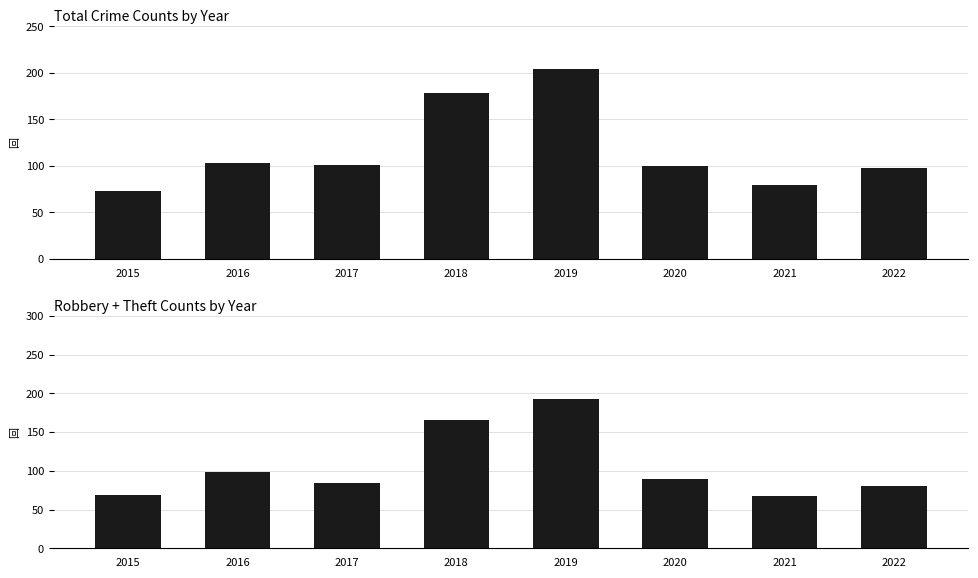

Which category has the lowest value across all series?

2021